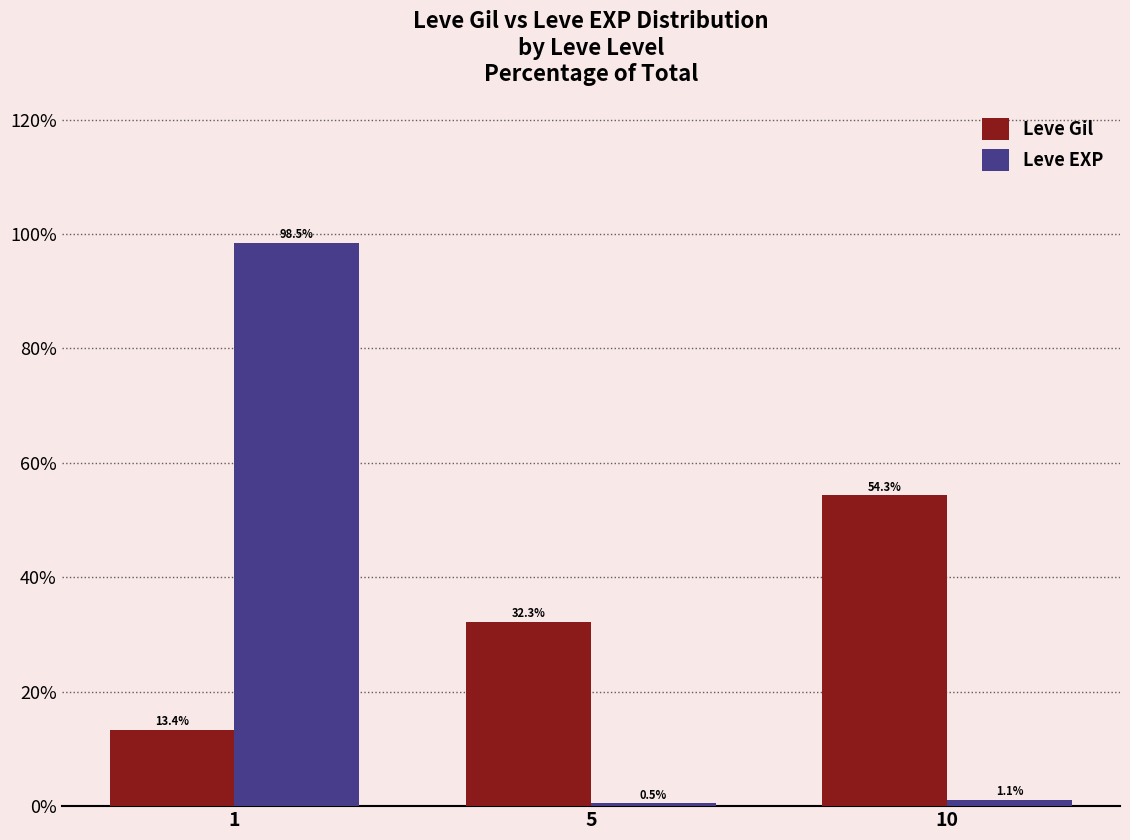

What are all the series names shown in the legend?

Leve Gil, Leve EXP